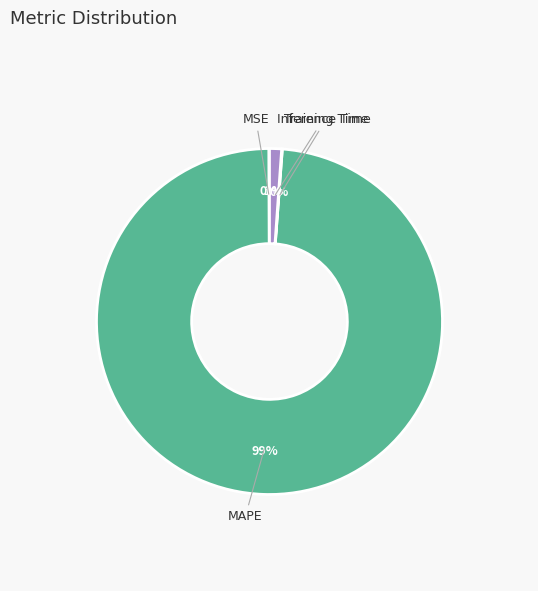

Does any single category account for the majority?

Yes